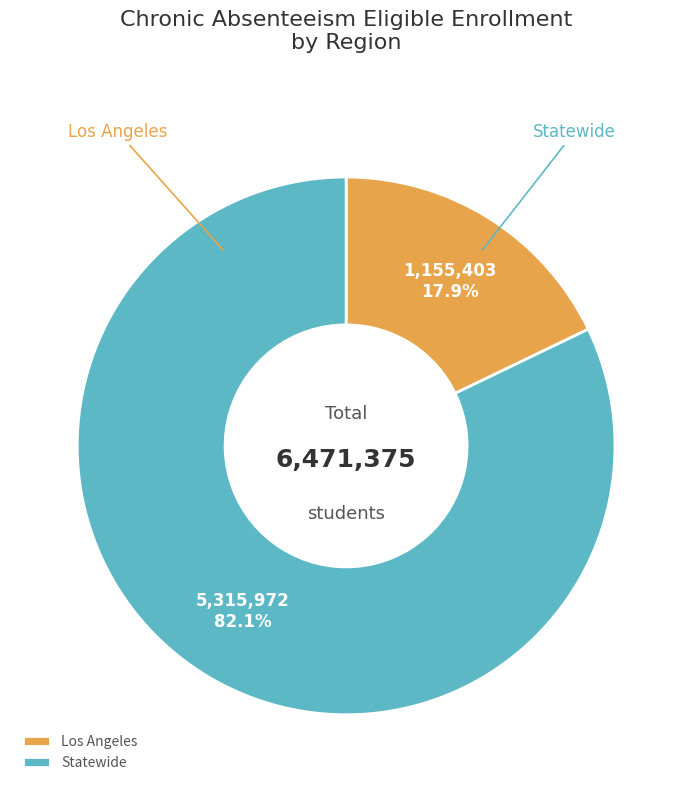

To the nearest percent, what is the average slice percentage?

50%